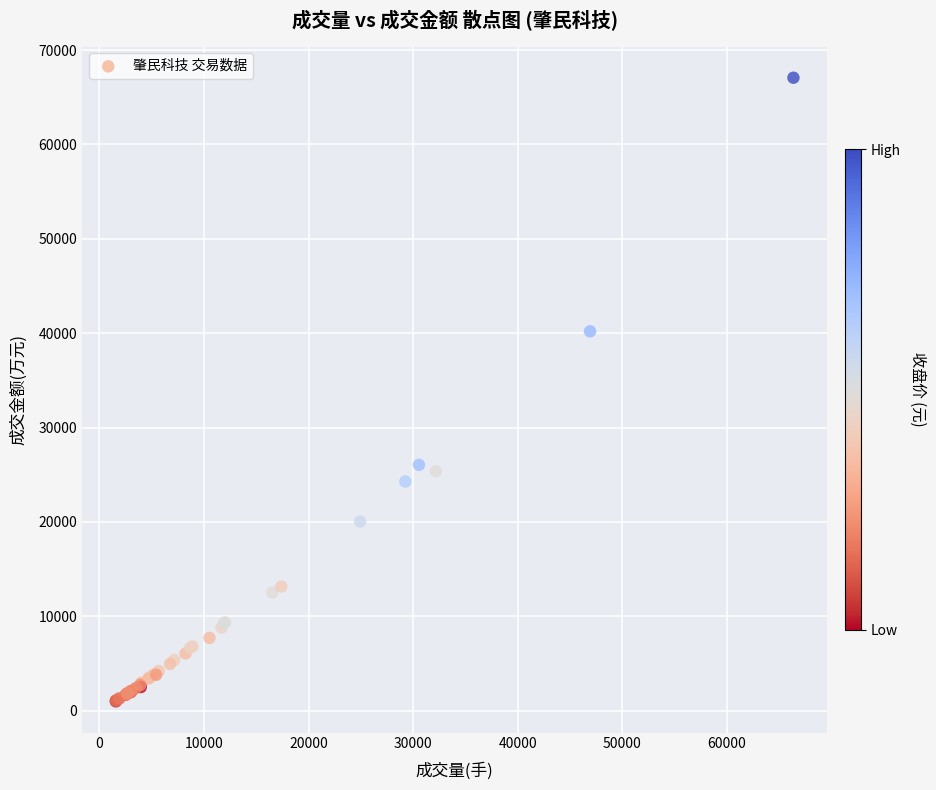

What Y value in the scatter plot is closest to 34024?

40191